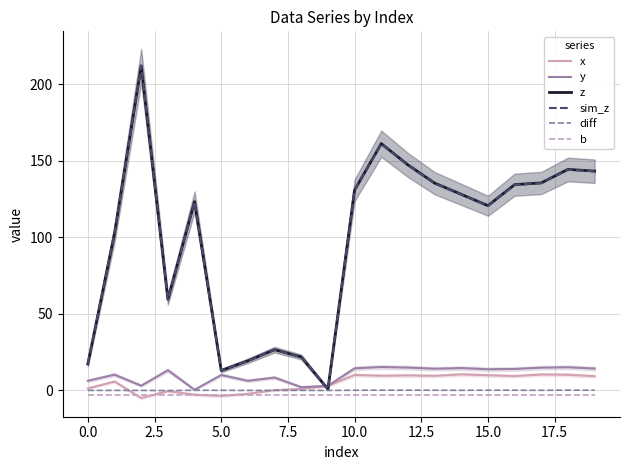

Reading right to left, what are all the values shown in this chart?

x: 9.2	10.2	10.4	9.4	9.9	10.5	9.5	9.8	9.6	10.1	3.1	1.0	0.2	-2.2	-3.6	-2.8	-0.5	-5.0	5.8	1.3
y: 14.3	15.1	14.8	14.0	13.8	14.6	14.1	14.9	15.3	14.4	3.0	2.1	8.4	6.3	10.1	0.4	13.2	3.1	10.3	6.3
z: 143.2	144.3	135.5	134.4	120.6	128.0	135.4	147.2	161.2	130.8	0.8	21.8	26.6	19.3	13.0	123.3	59.5	211.9	102.5	17.3
sim_z: 143.1	144.2	135.4	134.3	120.5	128.0	135.3	147.1	161.0	130.7	0.8	21.8	26.6	19.4	12.9	123.2	59.6	211.9	102.5	17.3
diff: 0.1	0.2	0.1	0.1	0.1	0.1	0.1	0.1	0.1	0.1	-0.0	0.0	0.0	-0.0	0.1	0.1	-0.1	-0.0	0.0	-0.0
b: -3.0	-3.0	-3.0	-3.0	-3.0	-3.0	-3.0	-3.0	-3.0	-3.0	-3.0	-3.0	-3.0	-3.0	-3.0	-3.0	-3.0	-3.0	-3.0	-3.0